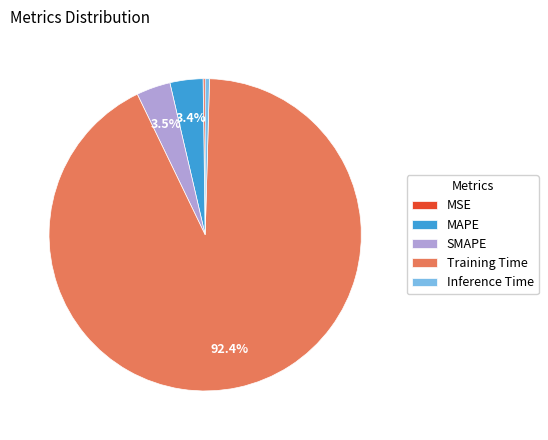

Which slice represents more than half of the pie?

Training Time